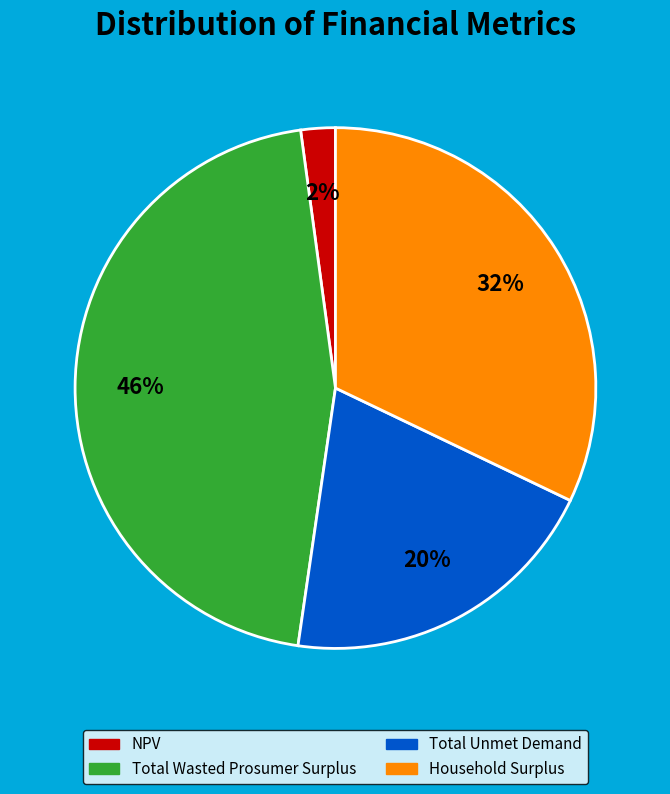

How many segments does this pie chart have?

4